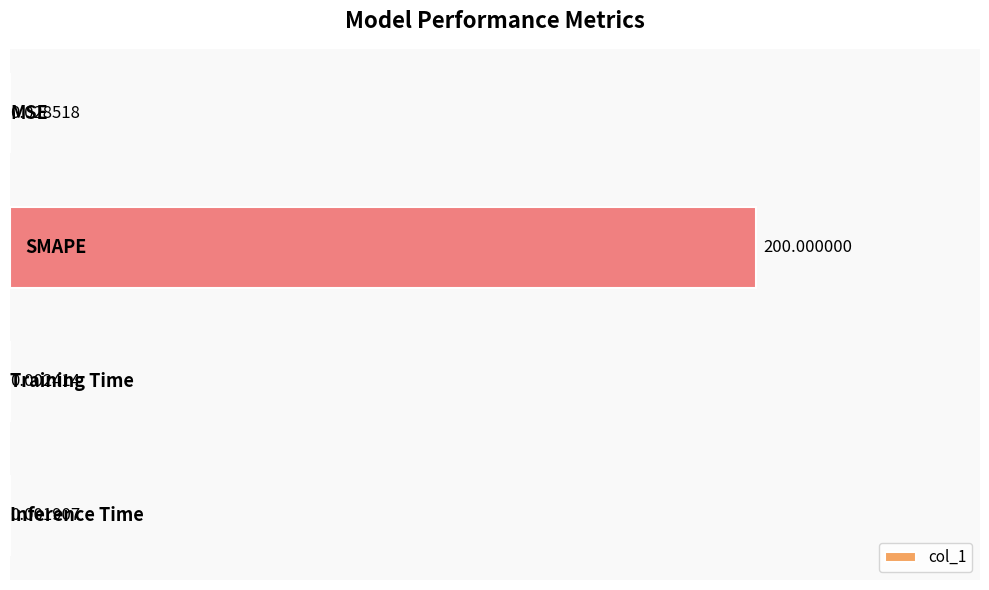

What is the sum of all values?

200.0